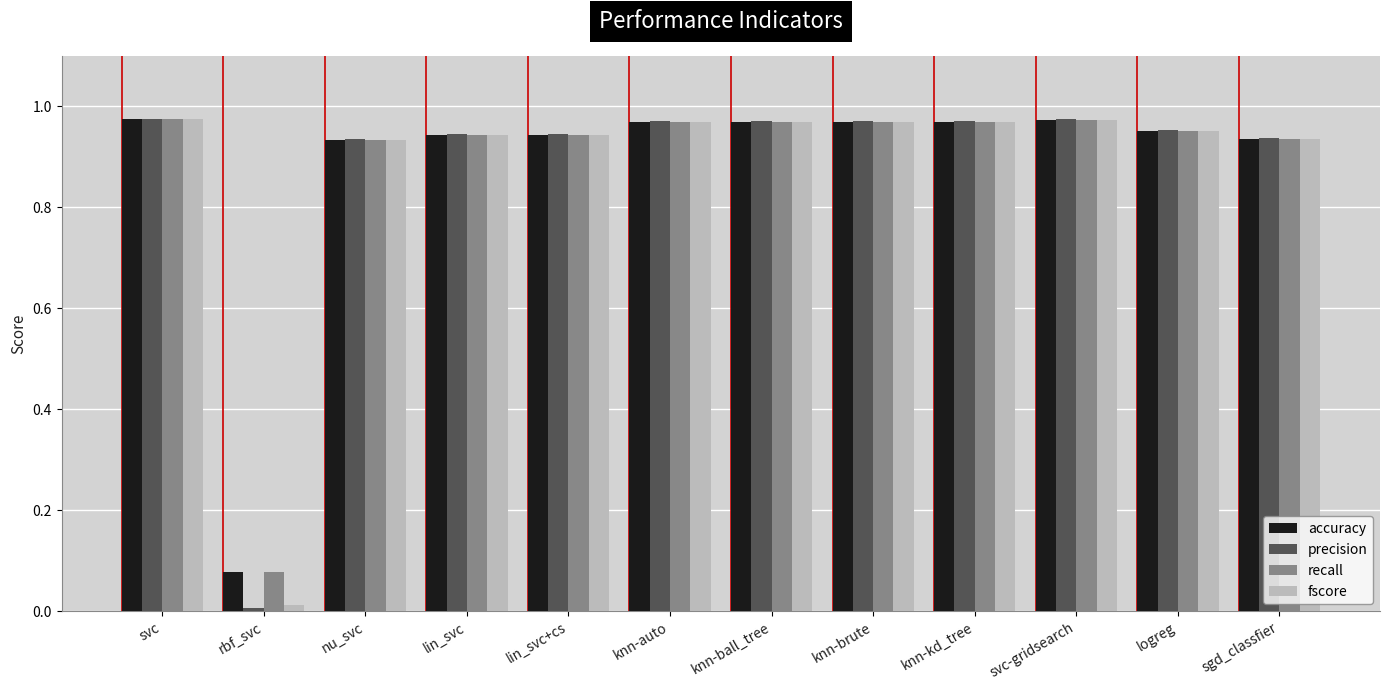

Between knn-brute and logreg, which series saw the biggest shift?

precision